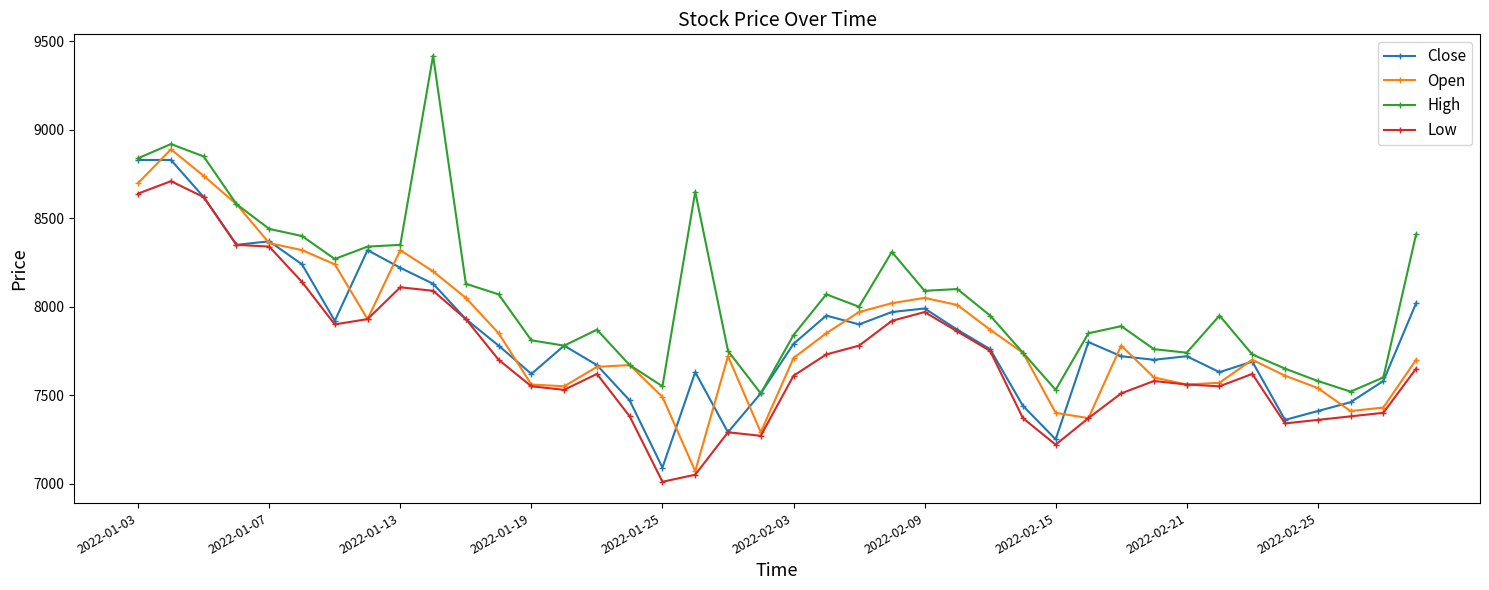

True or false: High and Low intersect in this chart.

False